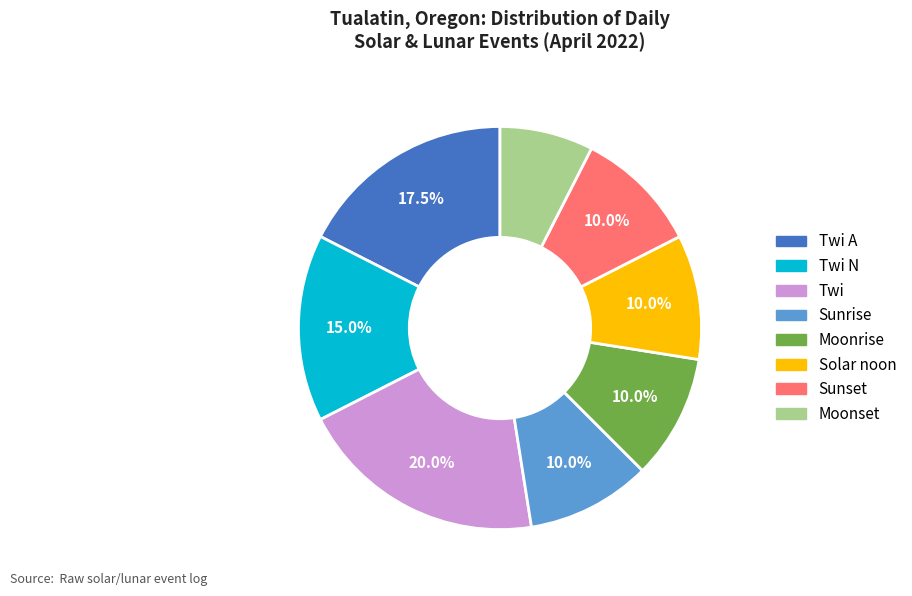

Is there a majority slice in this chart?

No